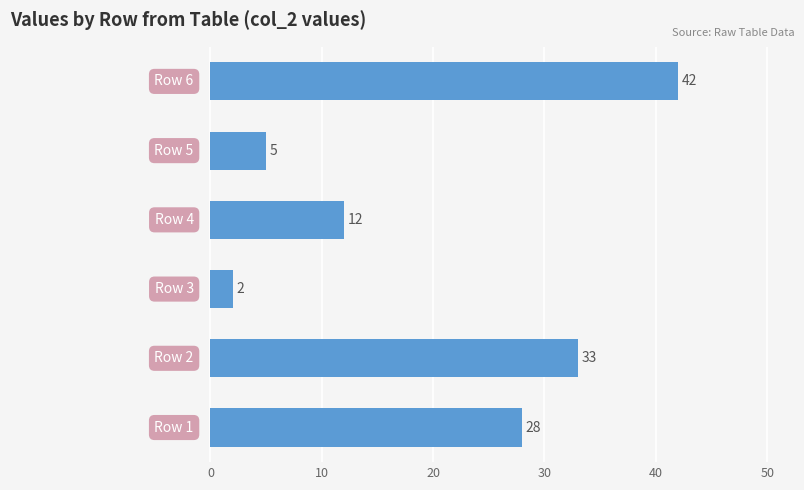

What is the average value?

20